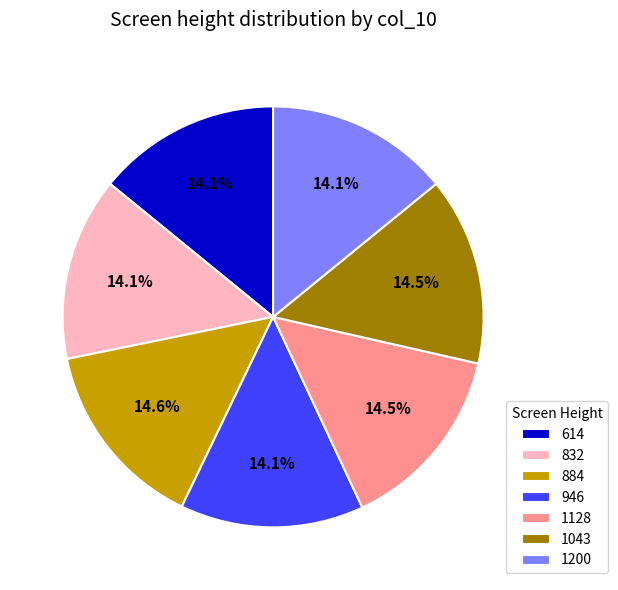

Combined, what portion of the pie is 1200 and 832?

28.2%